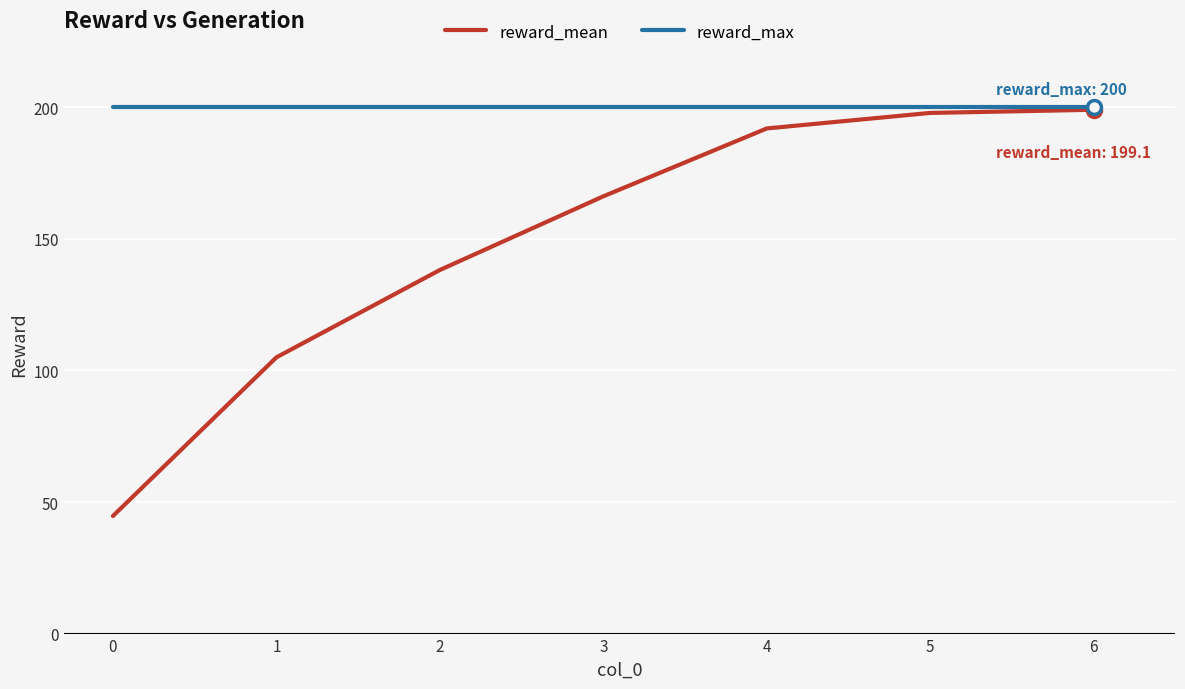

The value of reward_mean at 4 is 129.6. True or false?

False